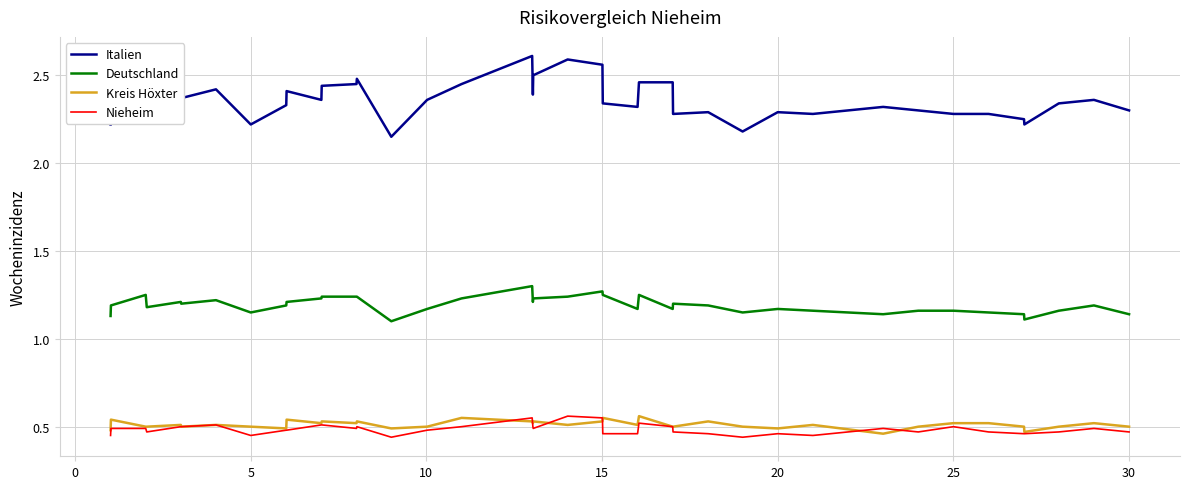

Which series has the largest range (max minus min)?

Italien